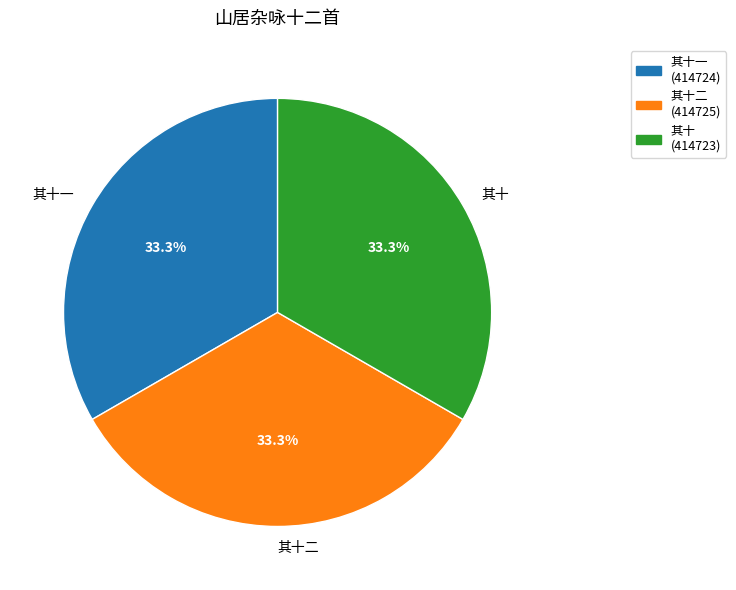

Does 其十一 represent more than half of the total?

No